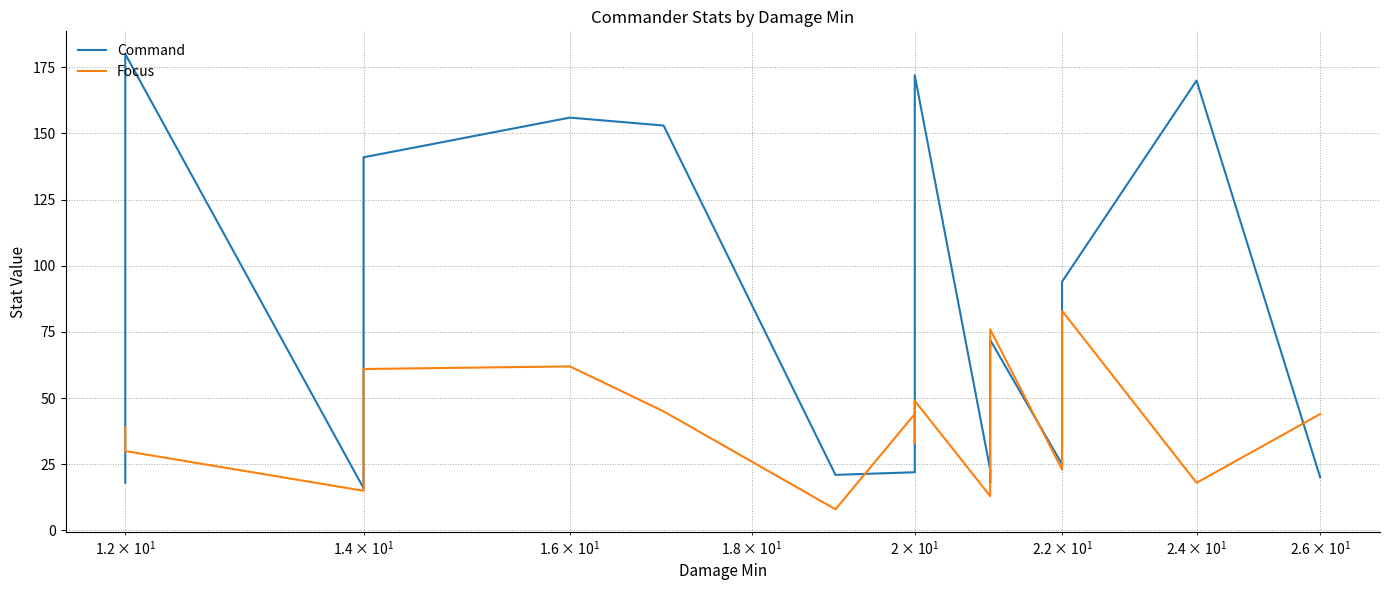

What are all the series names shown in the legend?

Command, Focus